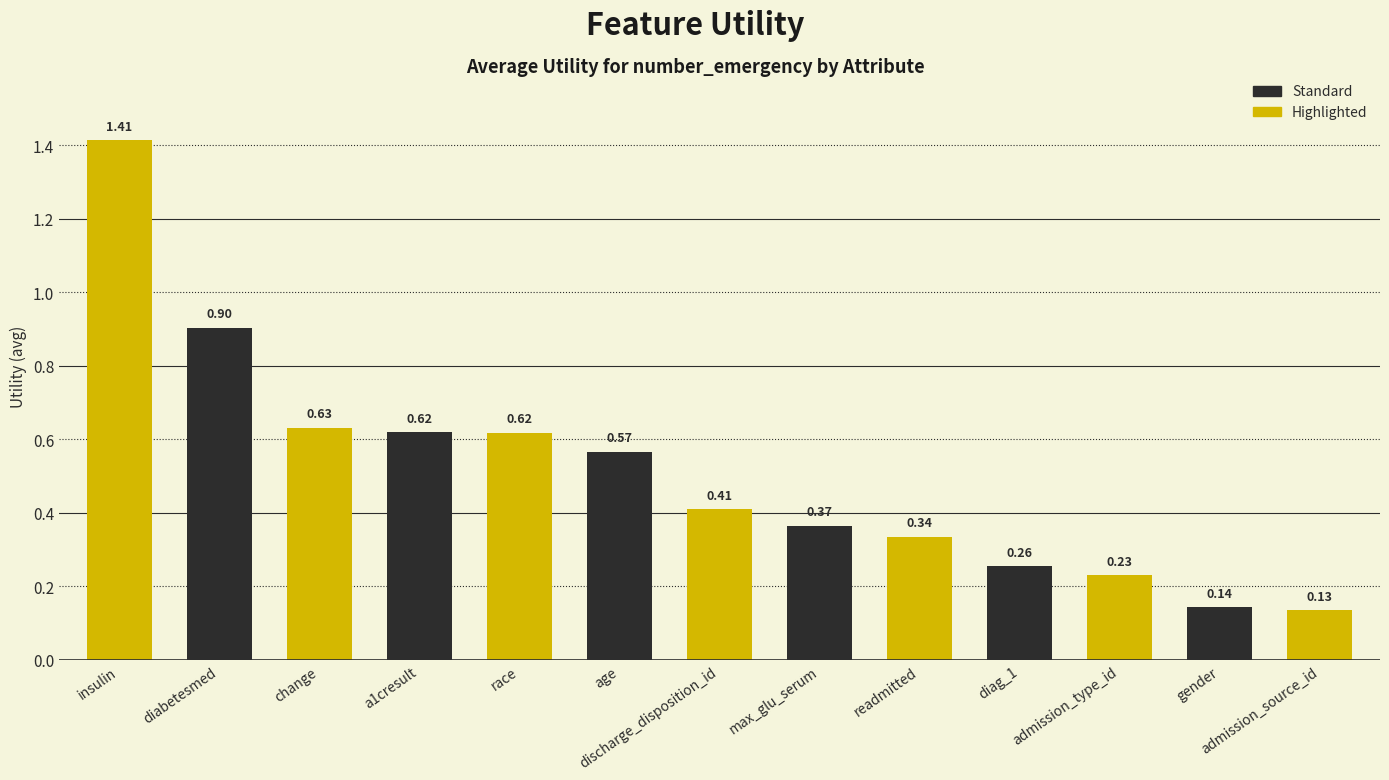

At which category does the chart reach its minimum across all series?

admission_source_id